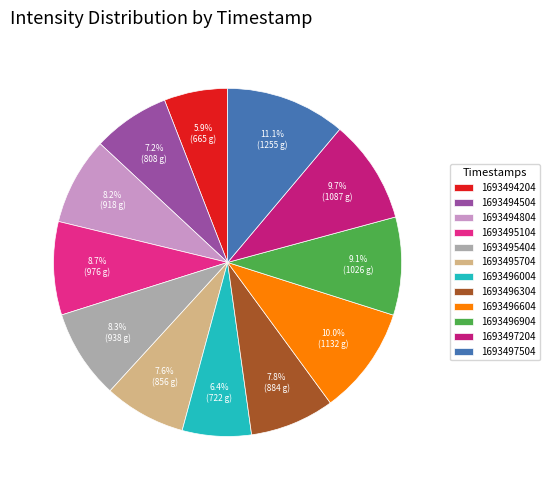

Count the number of slices in the pie.

12